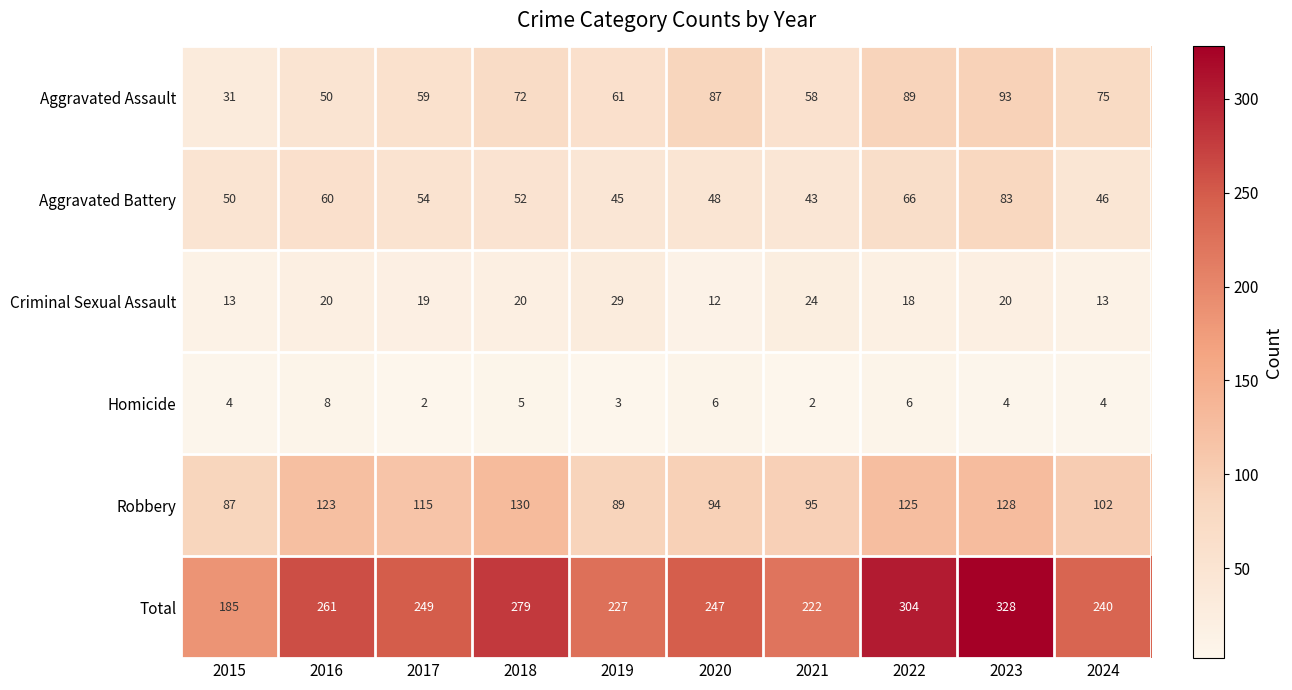

What is the approximate value of Criminal Sexual Assault at 2022, to the nearest 10?

20